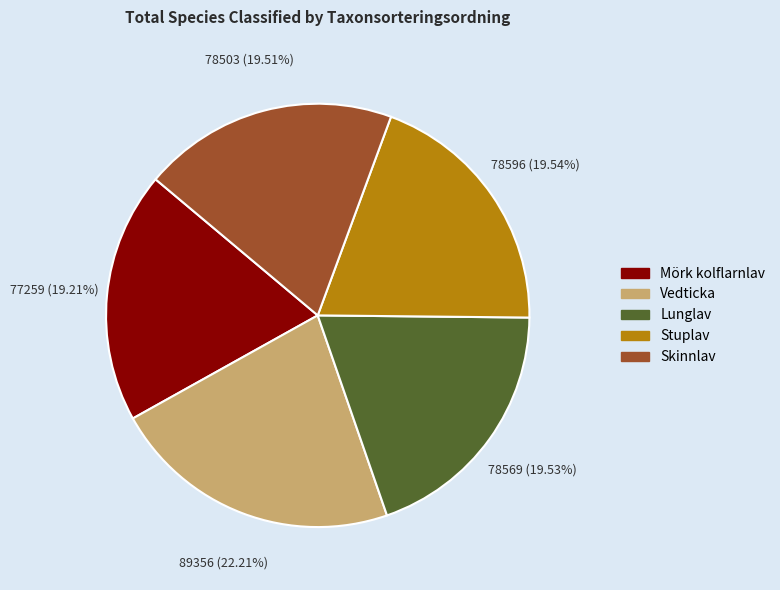

What is the ratio of the value at Mörk kolflarnlav to the value at Stuplav?

1.0